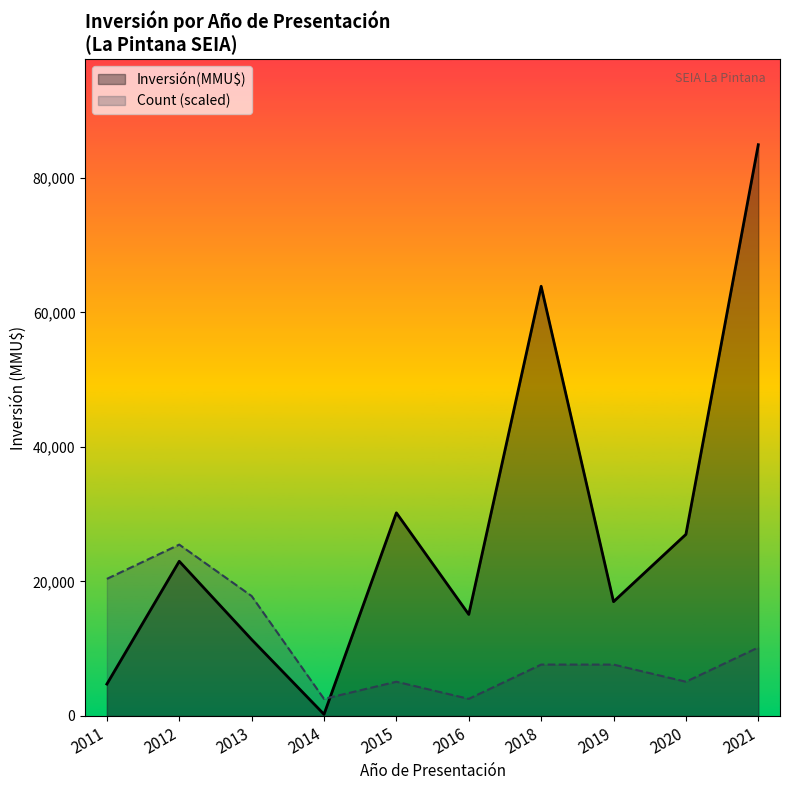

At 2013, list the series in order from smallest to largest.

Inversión(MMU$), Count (scaled)